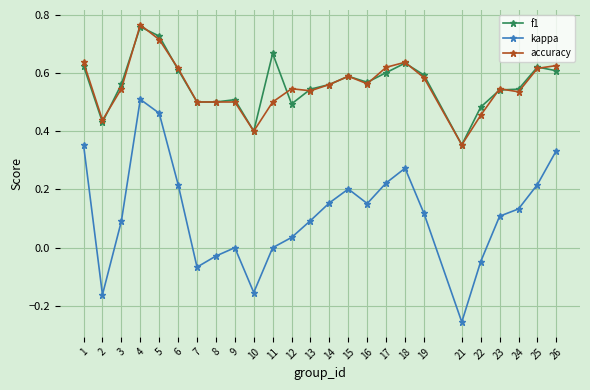

True or false: kappa and f1 intersect in this chart.

False